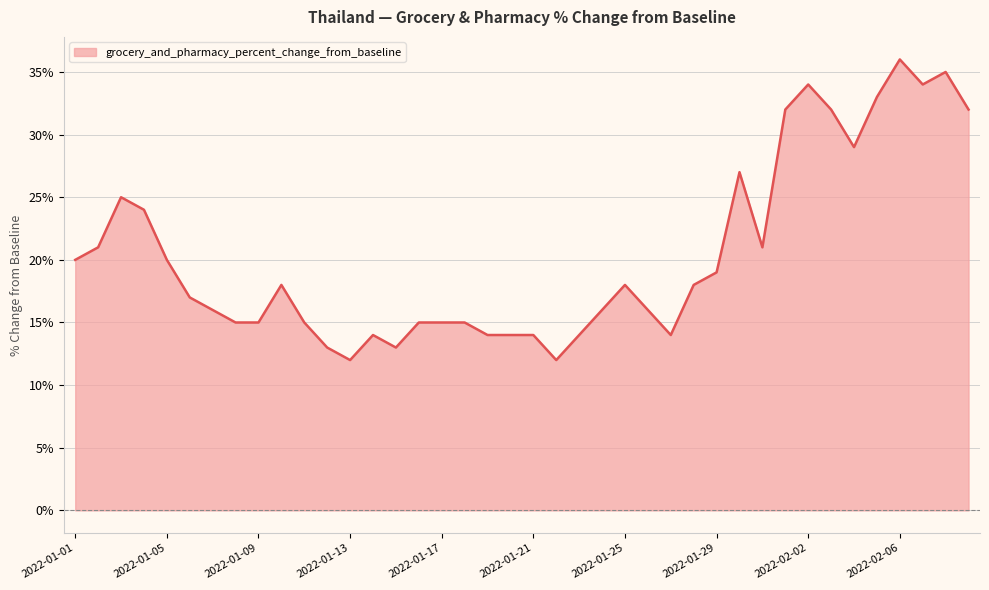

What is the maximum value shown in the chart?

36